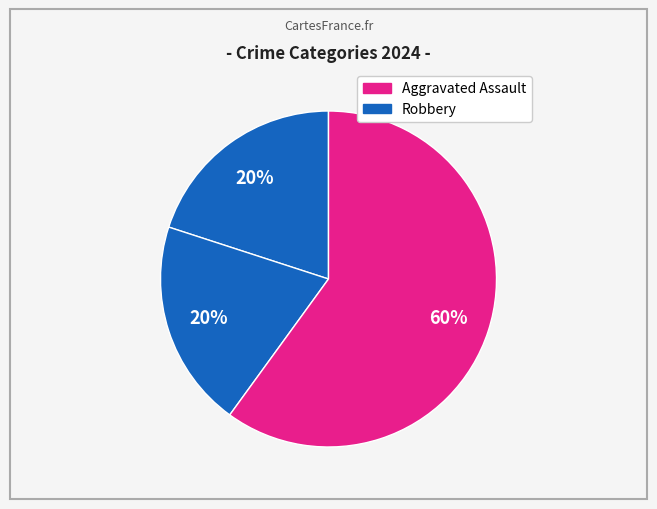

How many slices are in this pie chart?

3